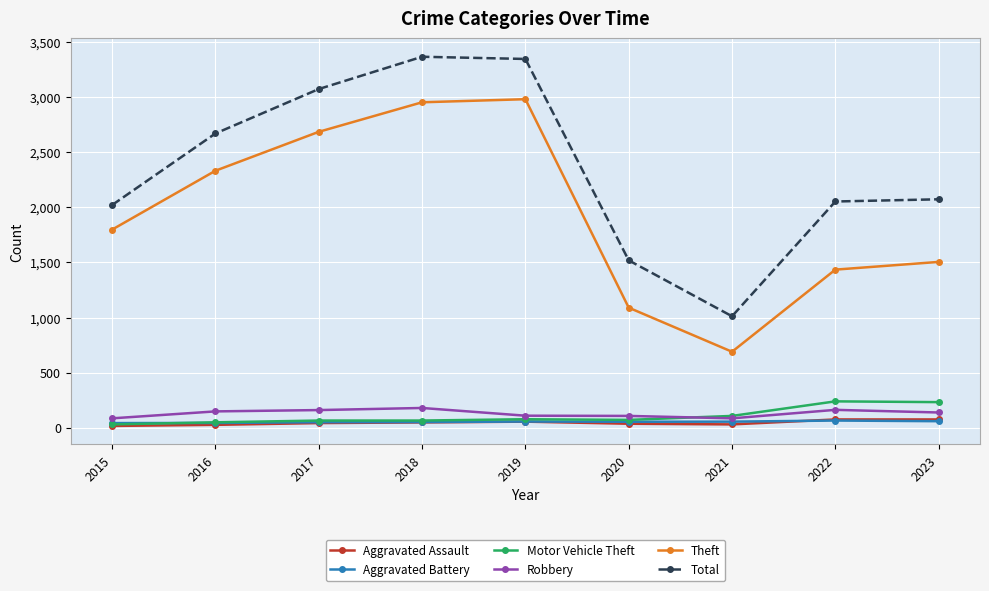

Where is the first local minimum for Total?

2021